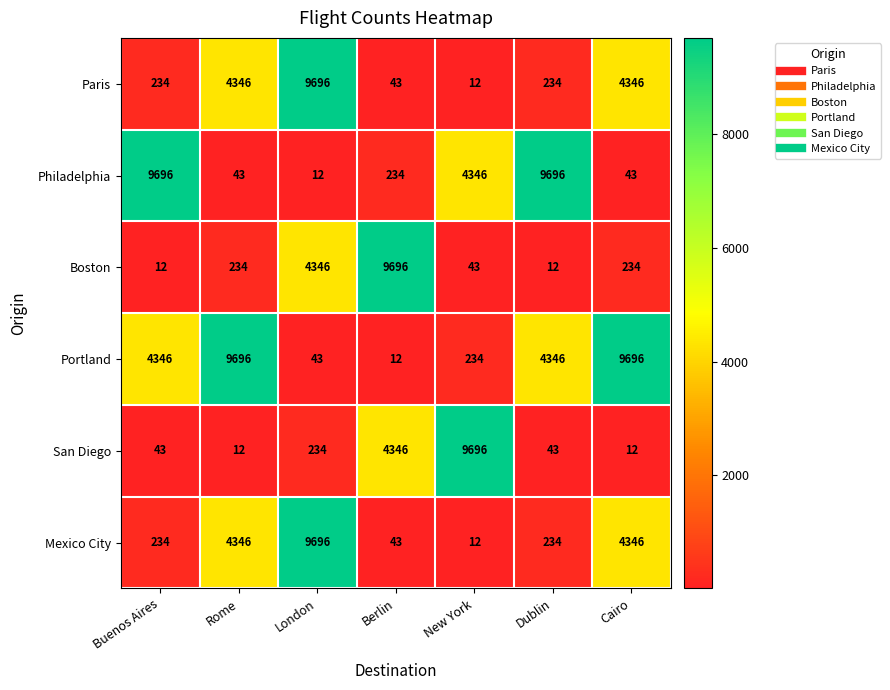

What is the maximum value shown in the chart?

9696